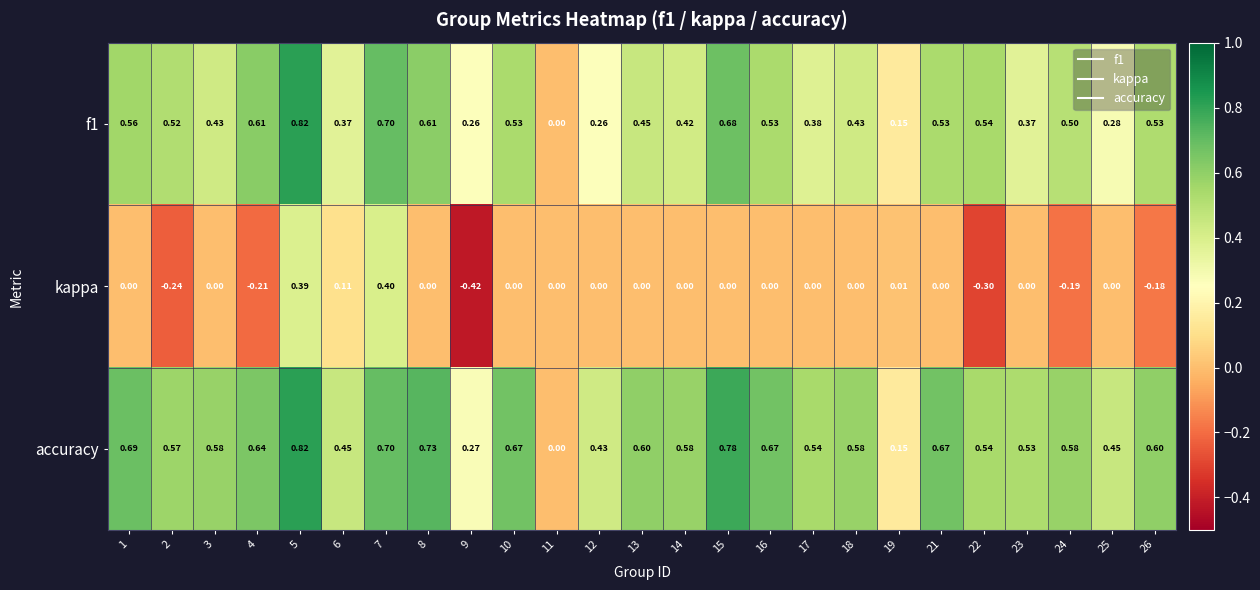

Which series has the largest total across all categories?

accuracy